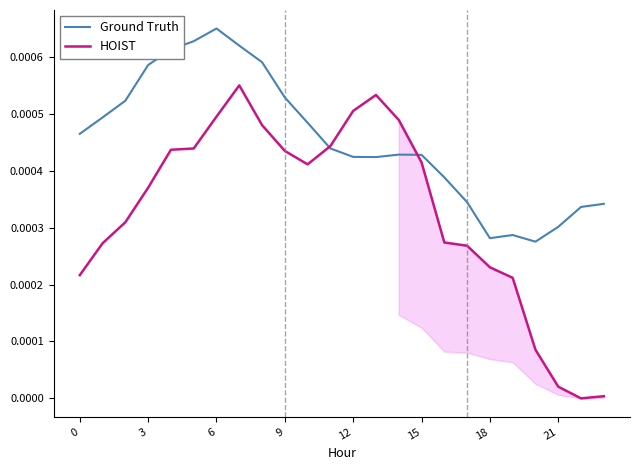

Between 9 and 19, which is larger?

9